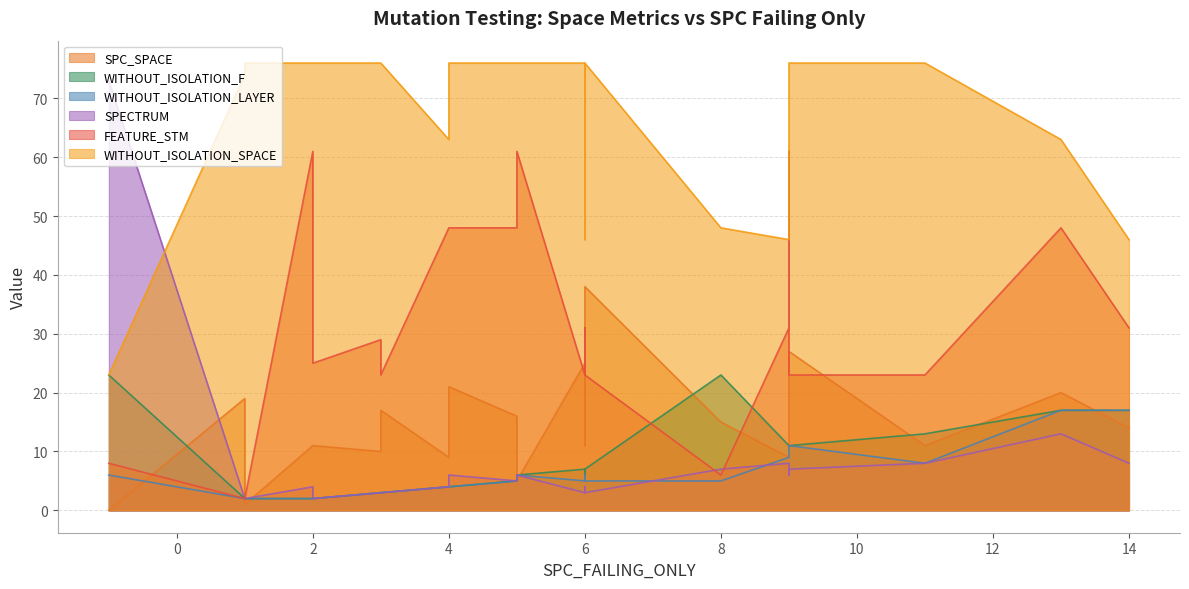

What is the average value of the WITHOUT_ISOLATION_LAYER series?

6